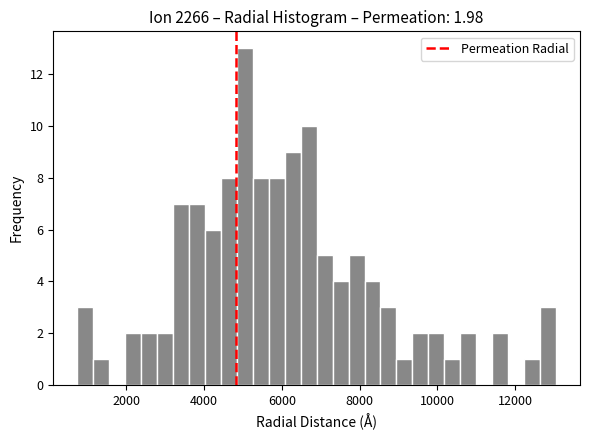

Read against the x-axis, roughly where is the centre of the tallest bar?

5000